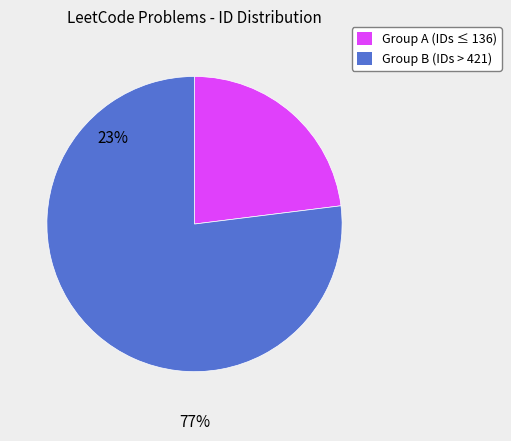

Is there any slice that represents more than half of the pie?

Yes